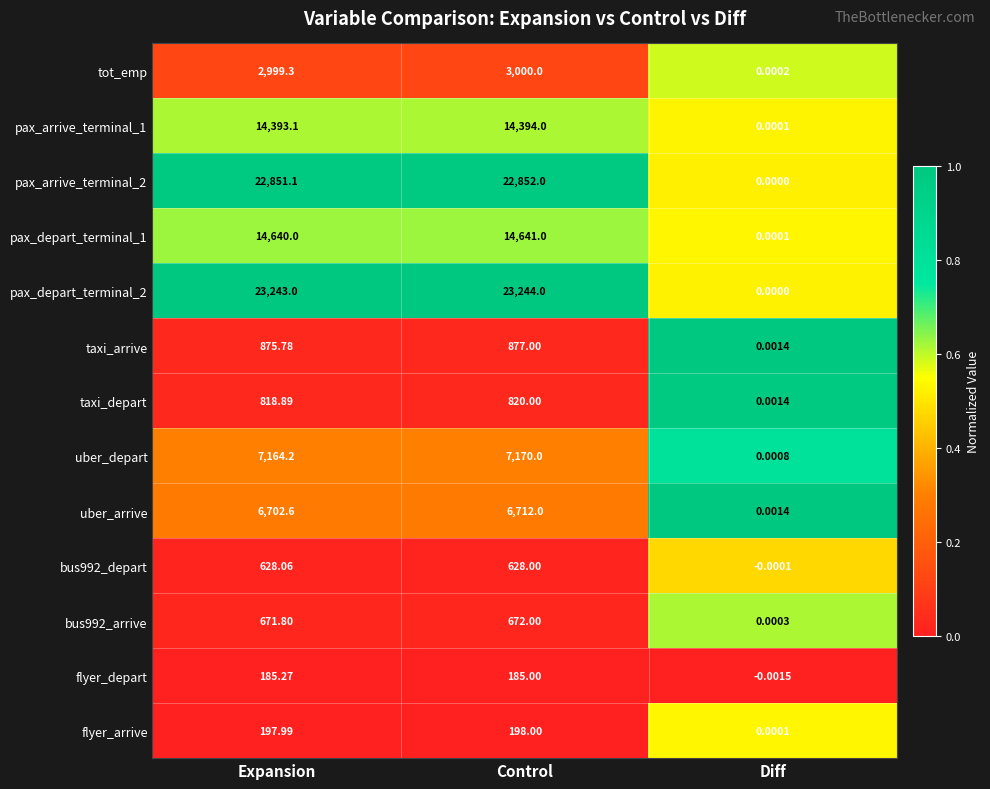

Which series has the largest total across all categories?

pax_depart_terminal_2